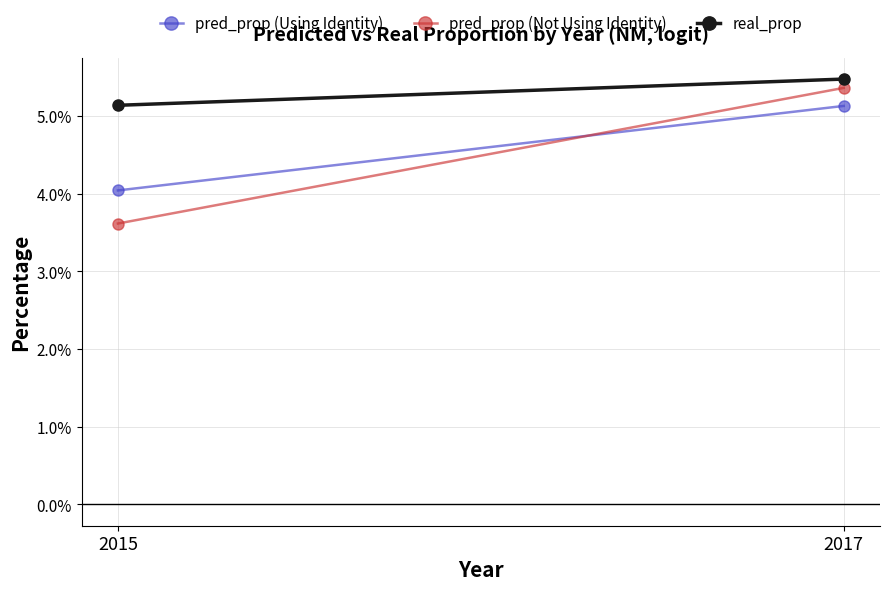

At 2017, list the series in order from smallest to largest.

pred_prop (Using Identity), pred_prop (Not Using Identity), real_prop